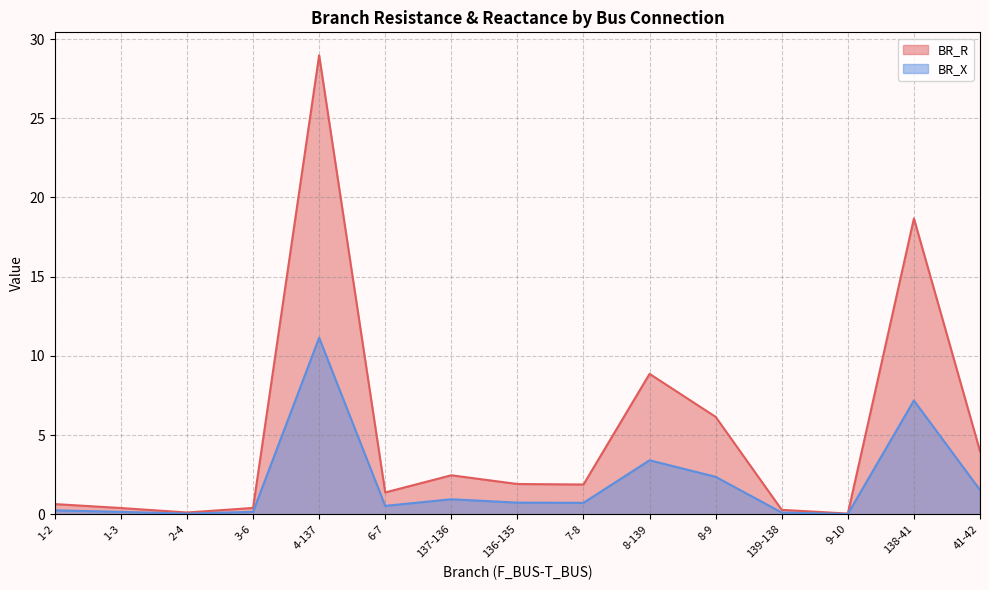

What is the spread (max minus min) of values at 4-137?

17.8